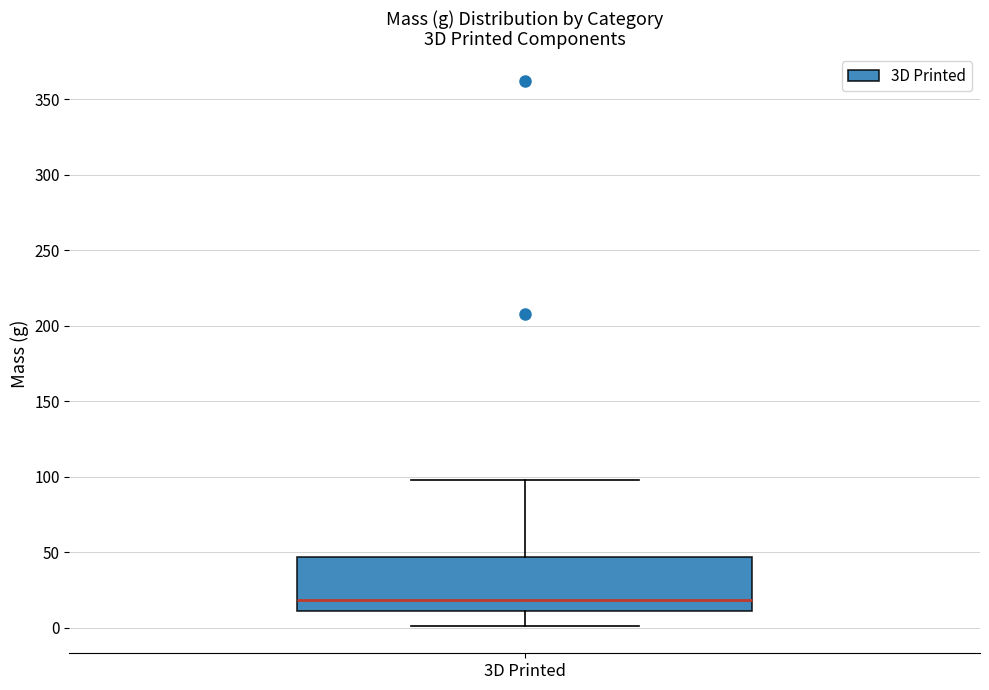

Transcribe this box plot: give where the median line is, the range the box spans, and where the two whiskers end, as read against the y-axis. The values are not printed on the chart, so give them approximately, as read against the axis.

median 20, box 10 to 45, whiskers 0 to 100